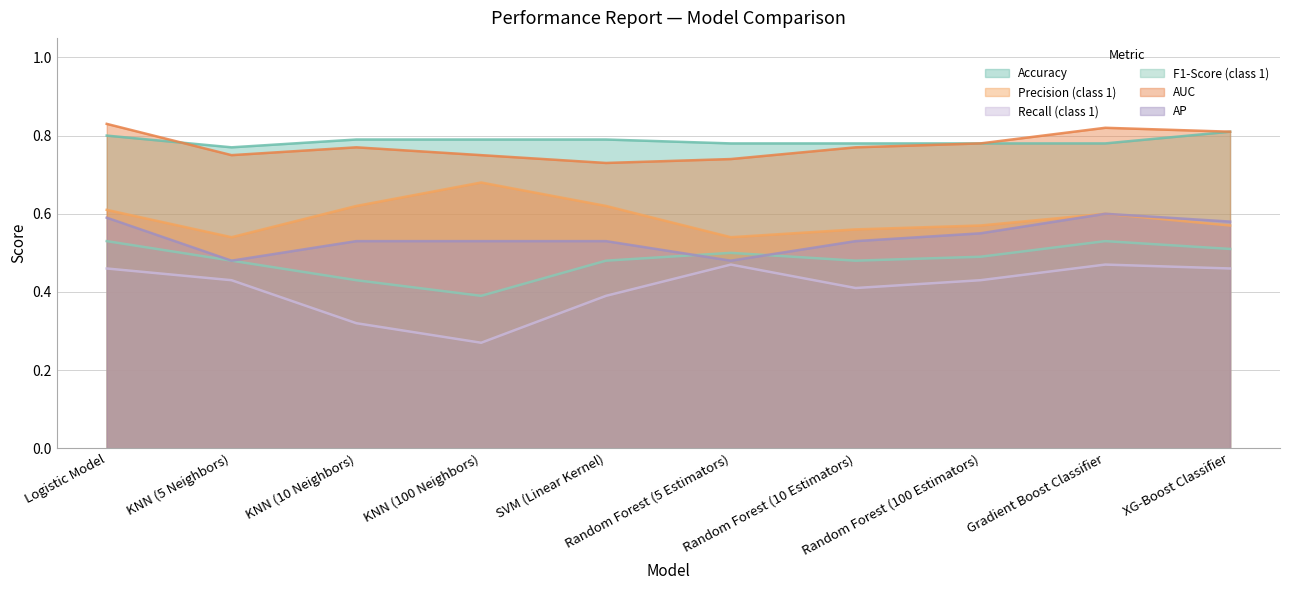

Reading right to left, list all the values displayed in this chart.

Accuracy: XG-Boost Classifier=0.8	Gradient Boost Classifier=0.8	Random Forest (100 Estimators)=0.8	Random Forest (10 Estimators)=0.8	Random Forest (5 Estimators)=0.8	SVM (Linear Kernel)=0.8	KNN (100 Neighbors)=0.8	KNN (10 Neighbors)=0.8	KNN (5 Neighbors)=0.8	Logistic Model=0.8
Precision (class 1): XG-Boost Classifier=0.6	Gradient Boost Classifier=0.6	Random Forest (100 Estimators)=0.6	Random Forest (10 Estimators)=0.6	Random Forest (5 Estimators)=0.5	SVM (Linear Kernel)=0.6	KNN (100 Neighbors)=0.7	KNN (10 Neighbors)=0.6	KNN (5 Neighbors)=0.5	Logistic Model=0.6
Recall (class 1): XG-Boost Classifier=0.5	Gradient Boost Classifier=0.5	Random Forest (100 Estimators)=0.4	Random Forest (10 Estimators)=0.4	Random Forest (5 Estimators)=0.5	SVM (Linear Kernel)=0.4	KNN (100 Neighbors)=0.3	KNN (10 Neighbors)=0.3	KNN (5 Neighbors)=0.4	Logistic Model=0.5
F1-Score (class 1): XG-Boost Classifier=0.5	Gradient Boost Classifier=0.5	Random Forest (100 Estimators)=0.5	Random Forest (10 Estimators)=0.5	Random Forest (5 Estimators)=0.5	SVM (Linear Kernel)=0.5	KNN (100 Neighbors)=0.4	KNN (10 Neighbors)=0.4	KNN (5 Neighbors)=0.5	Logistic Model=0.5
AUC: XG-Boost Classifier=0.8	Gradient Boost Classifier=0.8	Random Forest (100 Estimators)=0.8	Random Forest (10 Estimators)=0.8	Random Forest (5 Estimators)=0.7	SVM (Linear Kernel)=0.7	KNN (100 Neighbors)=0.8	KNN (10 Neighbors)=0.8	KNN (5 Neighbors)=0.8	Logistic Model=0.8
AP: XG-Boost Classifier=0.6	Gradient Boost Classifier=0.6	Random Forest (100 Estimators)=0.6	Random Forest (10 Estimators)=0.5	Random Forest (5 Estimators)=0.5	SVM (Linear Kernel)=0.5	KNN (100 Neighbors)=0.5	KNN (10 Neighbors)=0.5	KNN (5 Neighbors)=0.5	Logistic Model=0.6